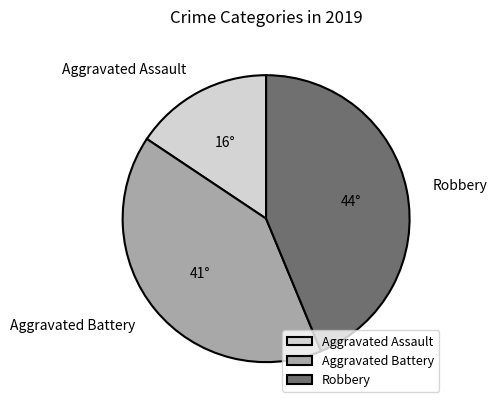

Is there any slice that represents more than half of the pie?

No